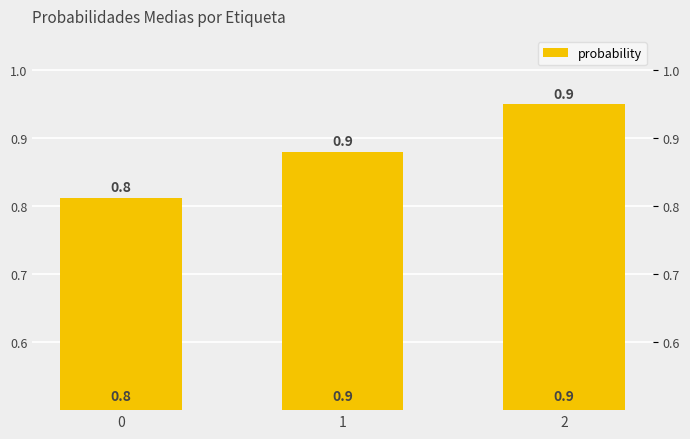

What is the difference between the maximum and minimum values?

0.1